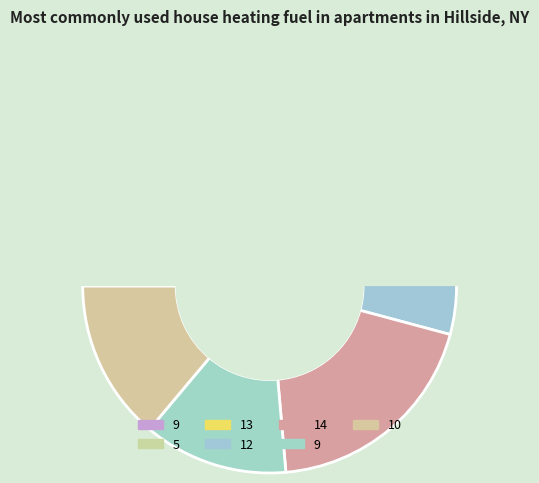

Approximately how many times larger is the value at 13 compared to 9?

1.4